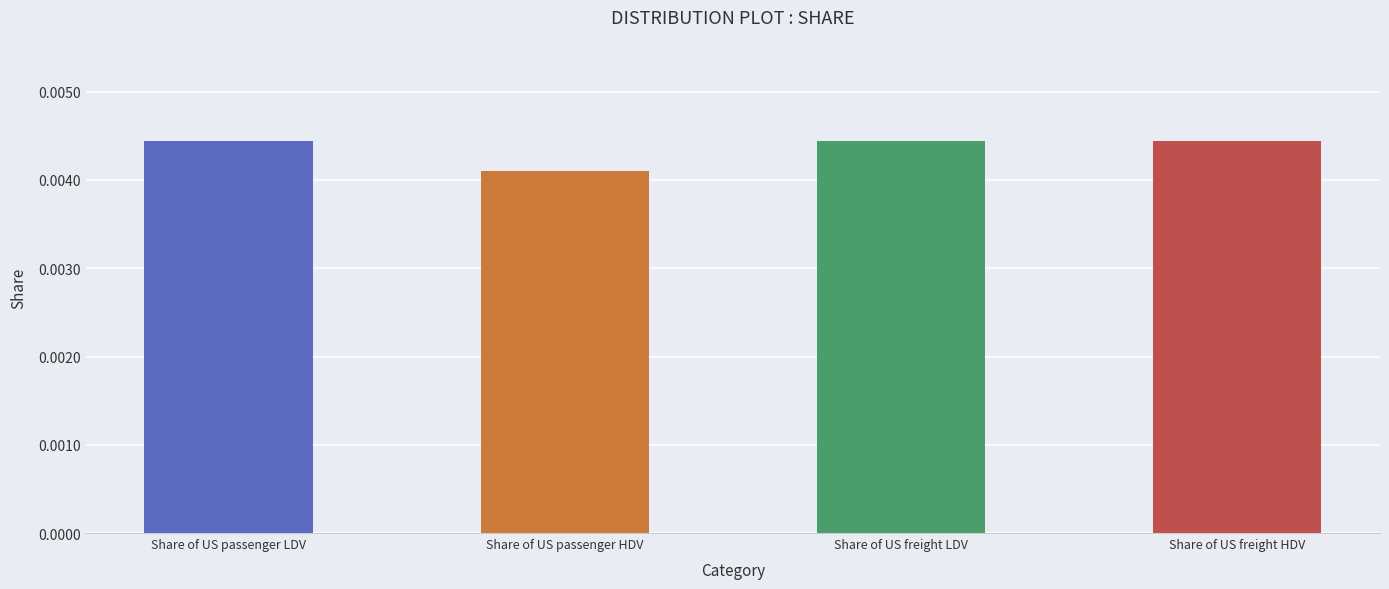

Which has a higher value, Share of US passenger HDV or Share of US passenger LDV?

Share of US passenger LDV